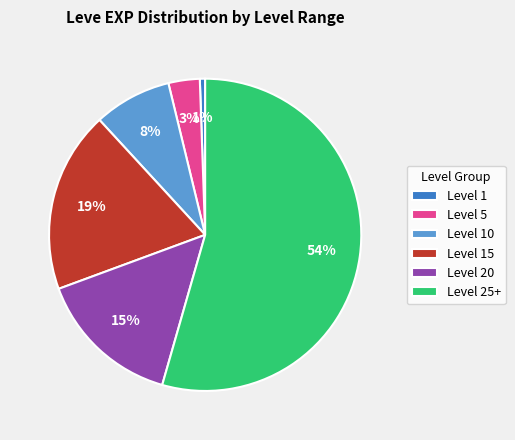

Combined, do Level 15 and Level 20 account for over 50%?

No